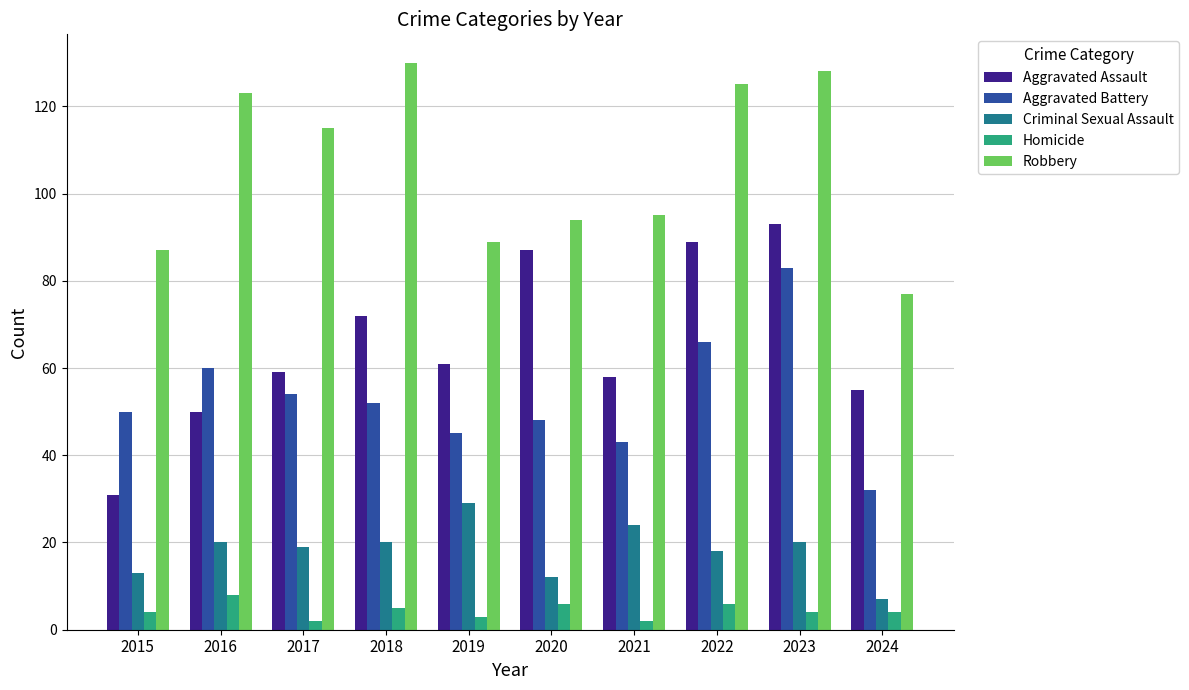

What is the difference between the Homicide values at 2019 and 2017?

1